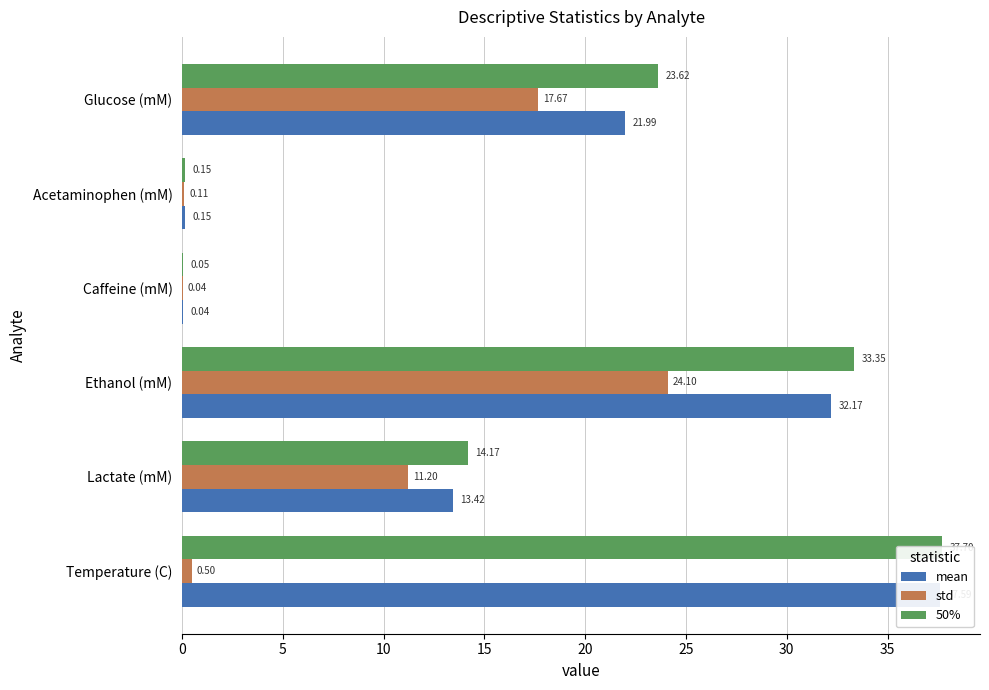

Reading left to right, extract all data points from this chart.

mean: 37.6	13.4	32.2	0.0	0.2	22.0
std: 0.5	11.2	24.1	0.0	0.1	17.7
50%: 37.7	14.2	33.3	0.1	0.2	23.6